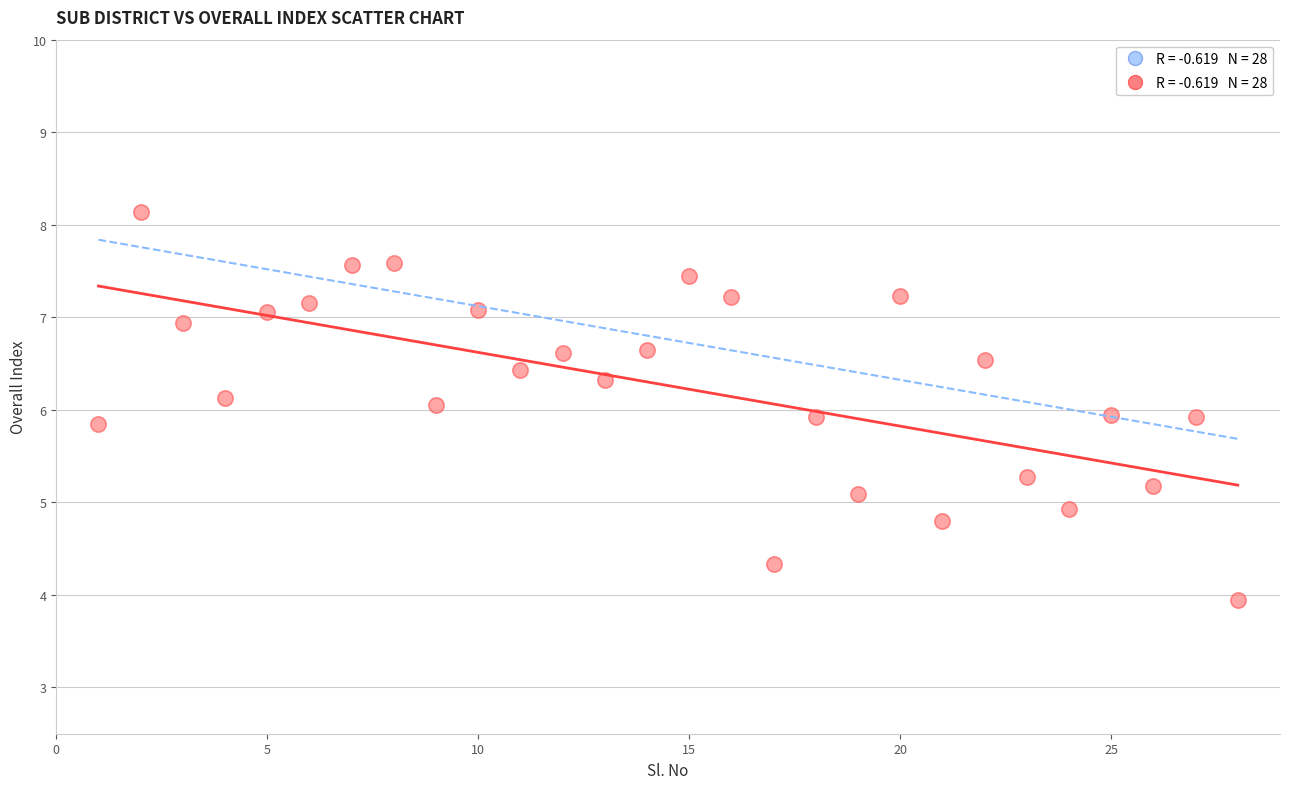

What is the range of Y values (max minus min)?

4.2